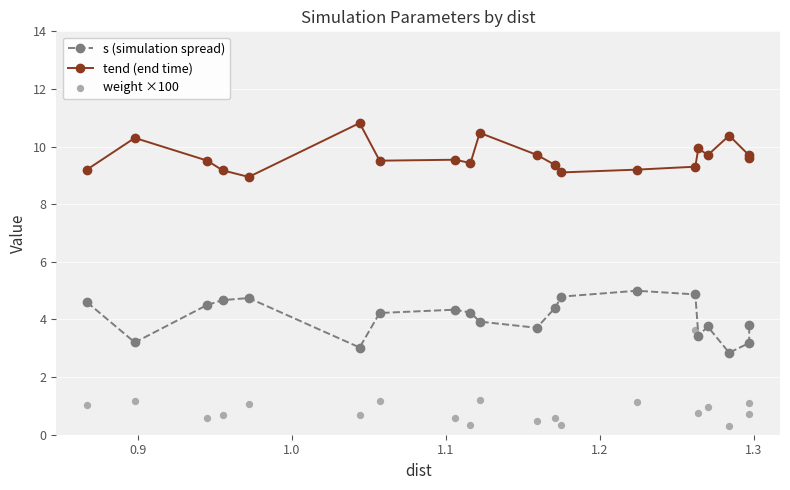

Which series has the largest total across all categories?

tend (end time)